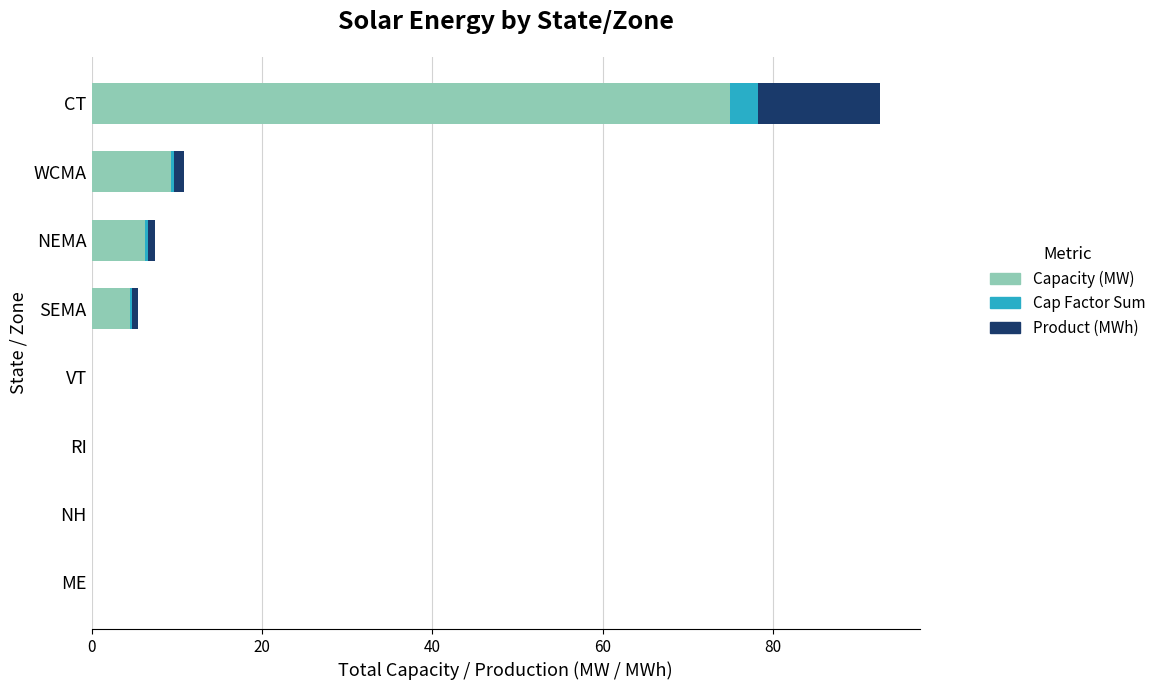

At which label is Capacity (MW) closest to 37?

WCMA